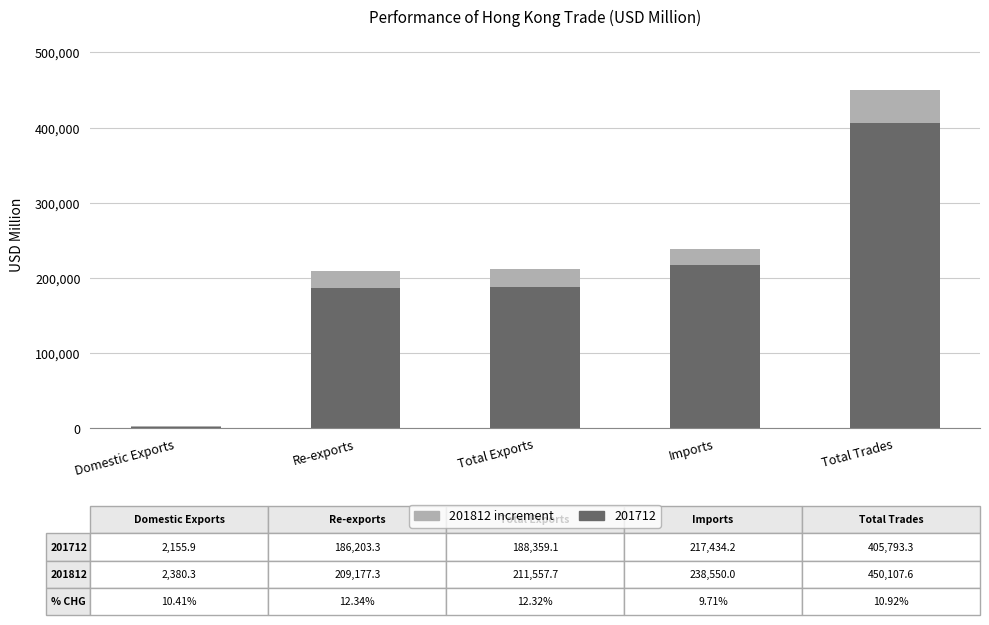

True or false: 201712 has a value of 186203.3 at Re-exports.

True